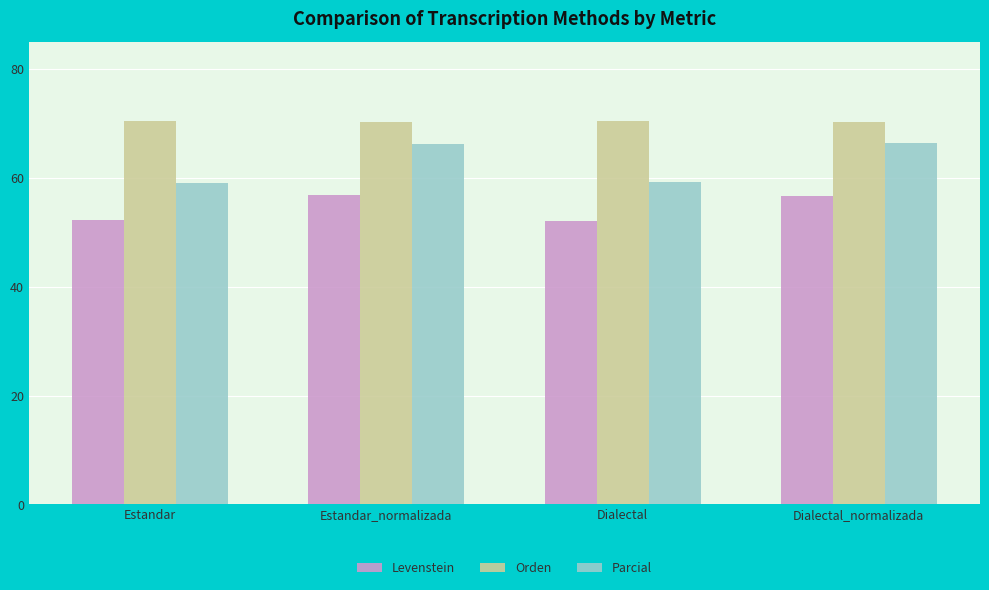

Which series has the largest range (max minus min)?

Parcial